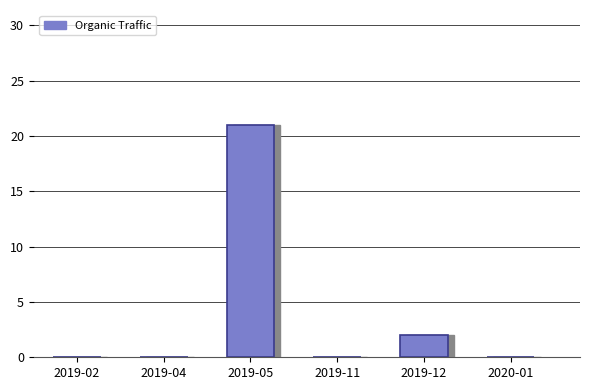

Which category has the highest value across all series?

2019-05